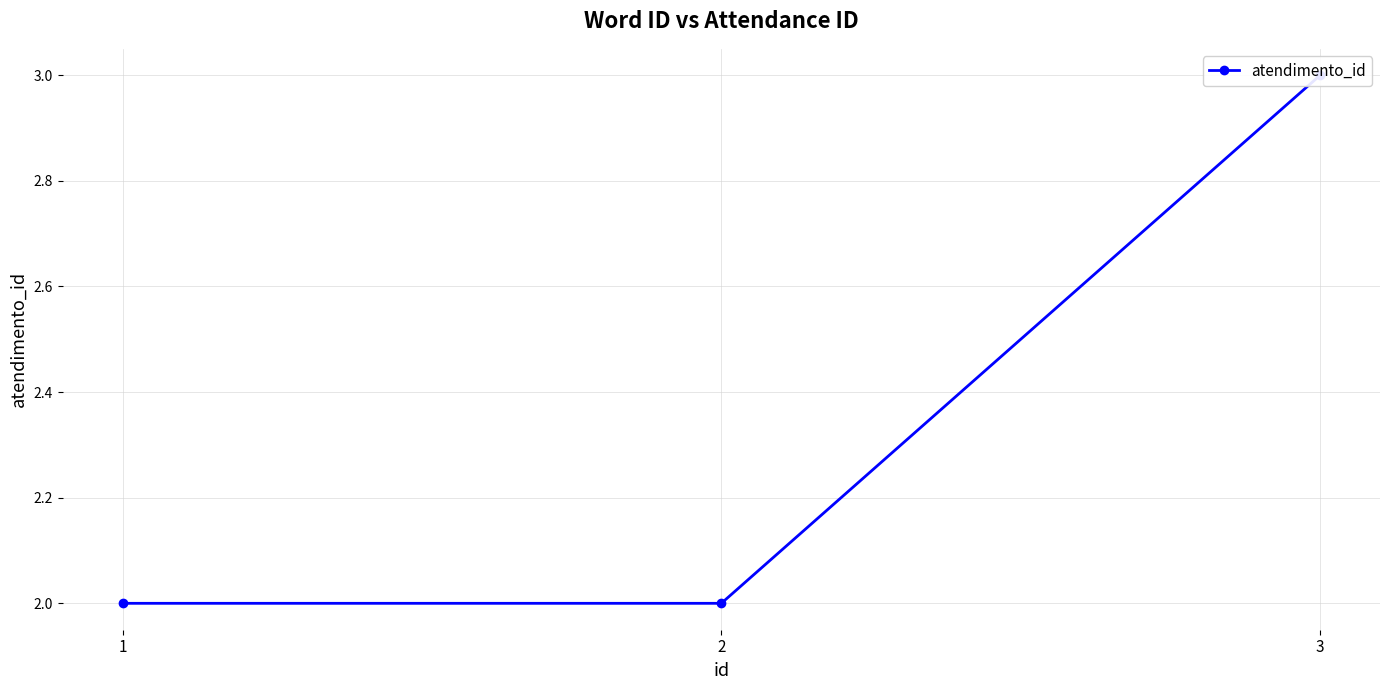

Which category has the highest value across all series?

3